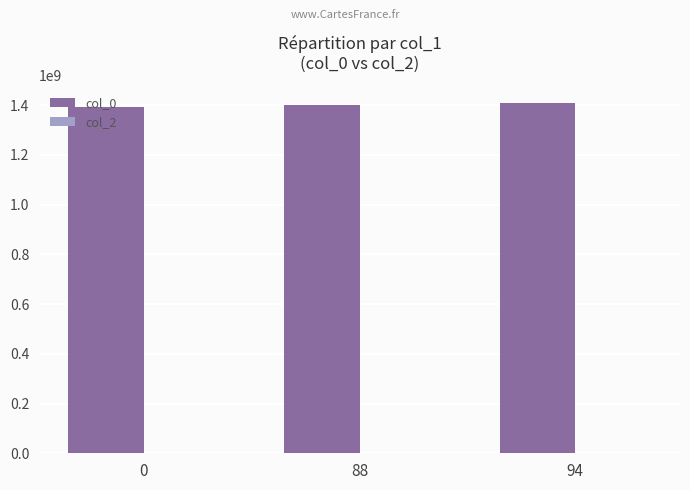

Approximately how many times larger is the value at 0 compared to 88?

1.0